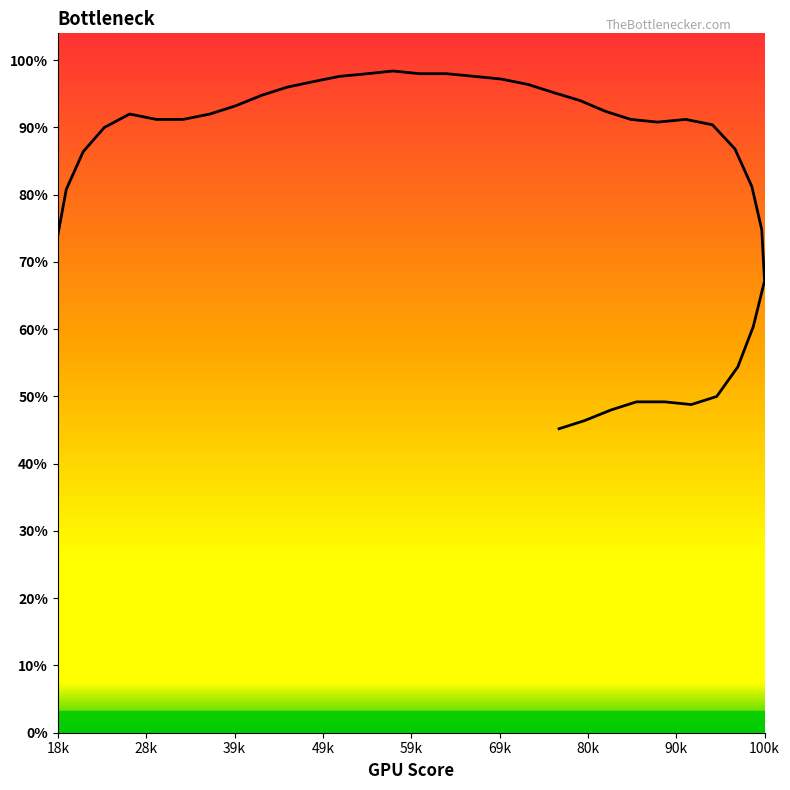

How many lines are shown in the chart?

1